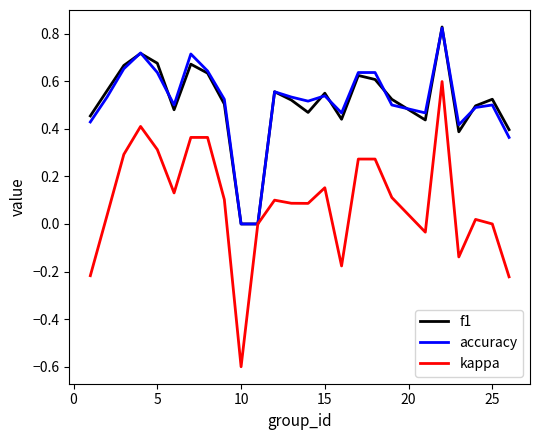

What is the smallest value displayed?

-0.6